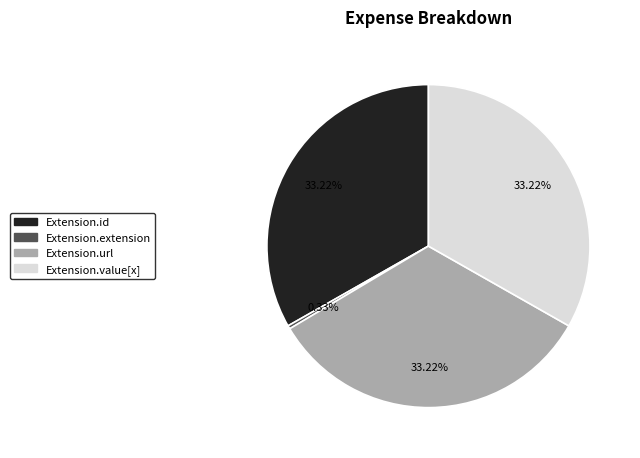

Is the sum of Extension.value[x] and Extension.extension greater than half?

No